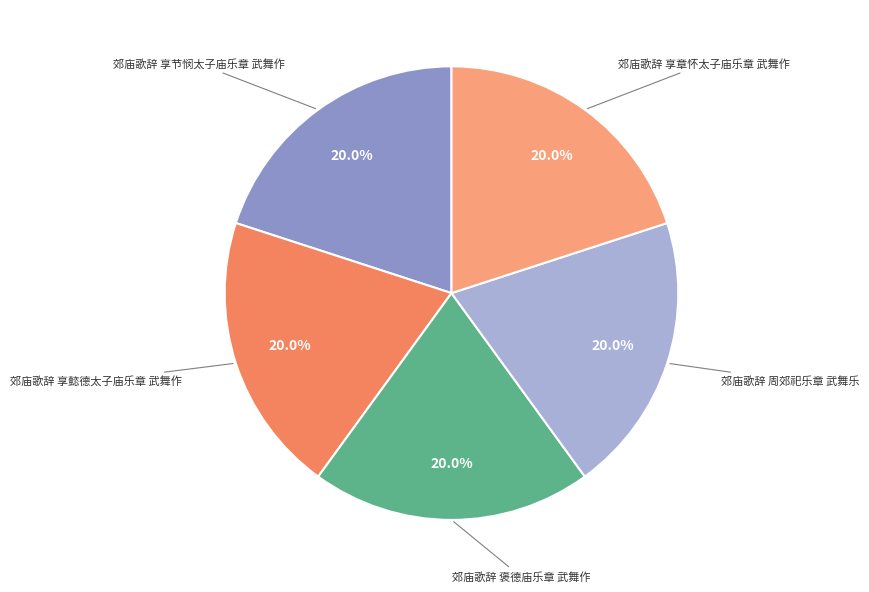

Is it true that 郊庙歌辞 褒德庙乐章 武舞作 is 20% of the pie?

True